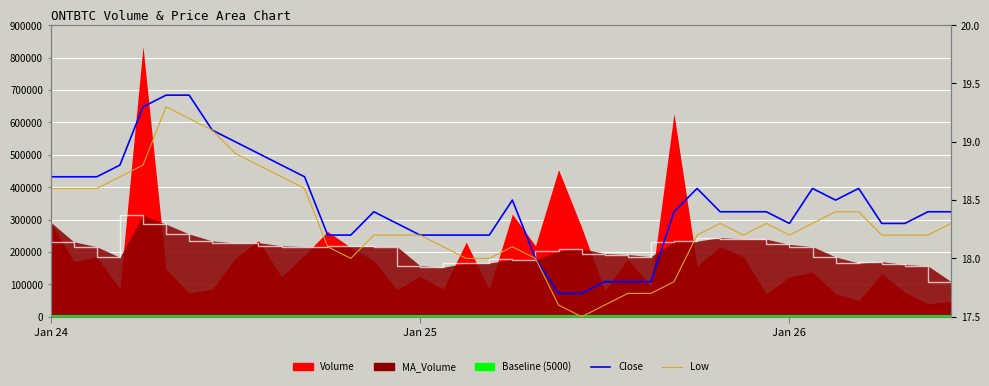

What is the highest value of the MA_Volume line series?

313503.7